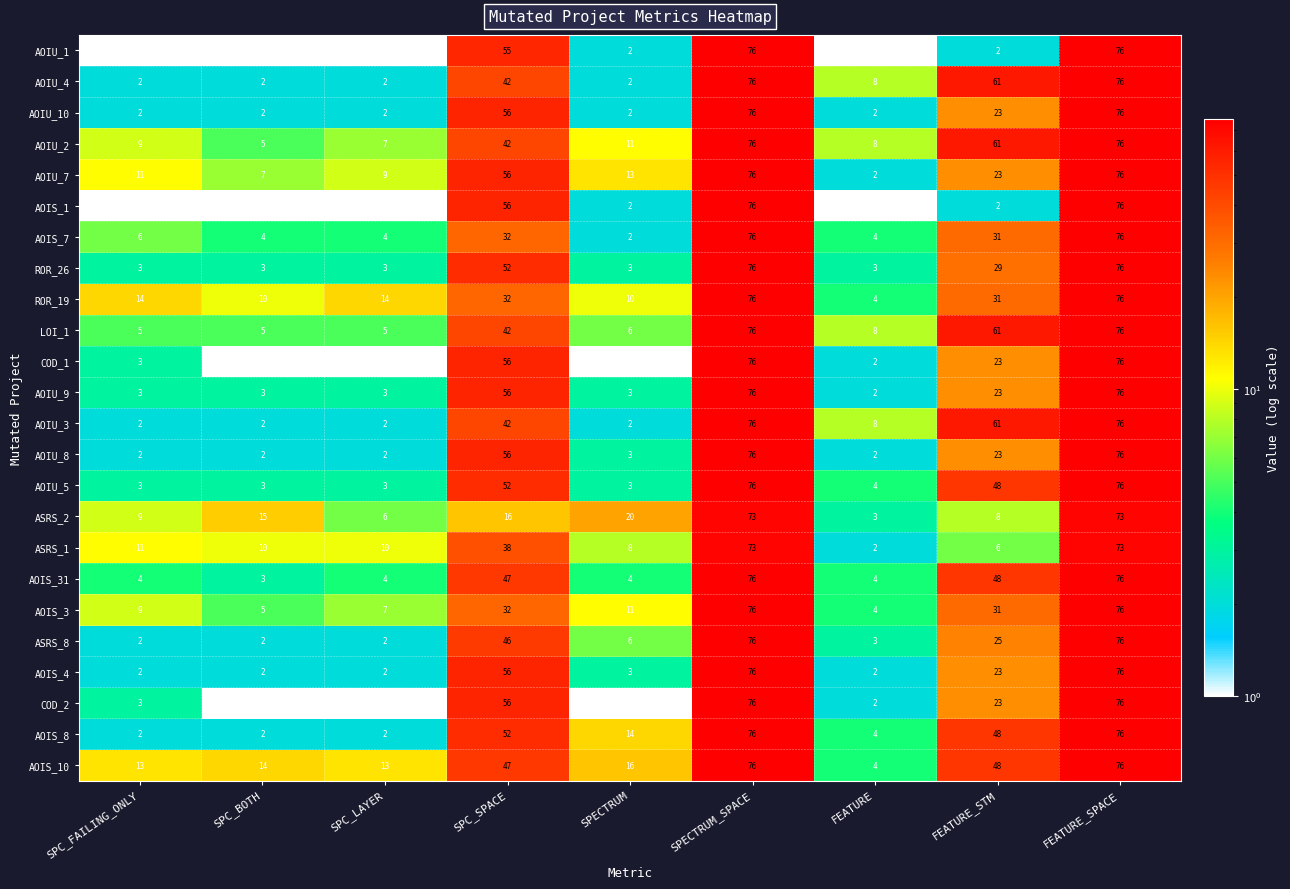

At how many categories does at least one series exceed 39?

4